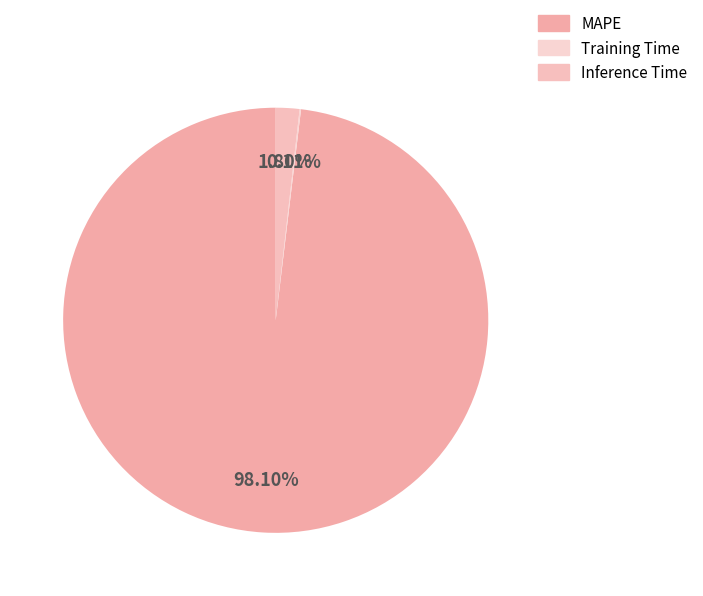

Count the number of slices in the pie.

3